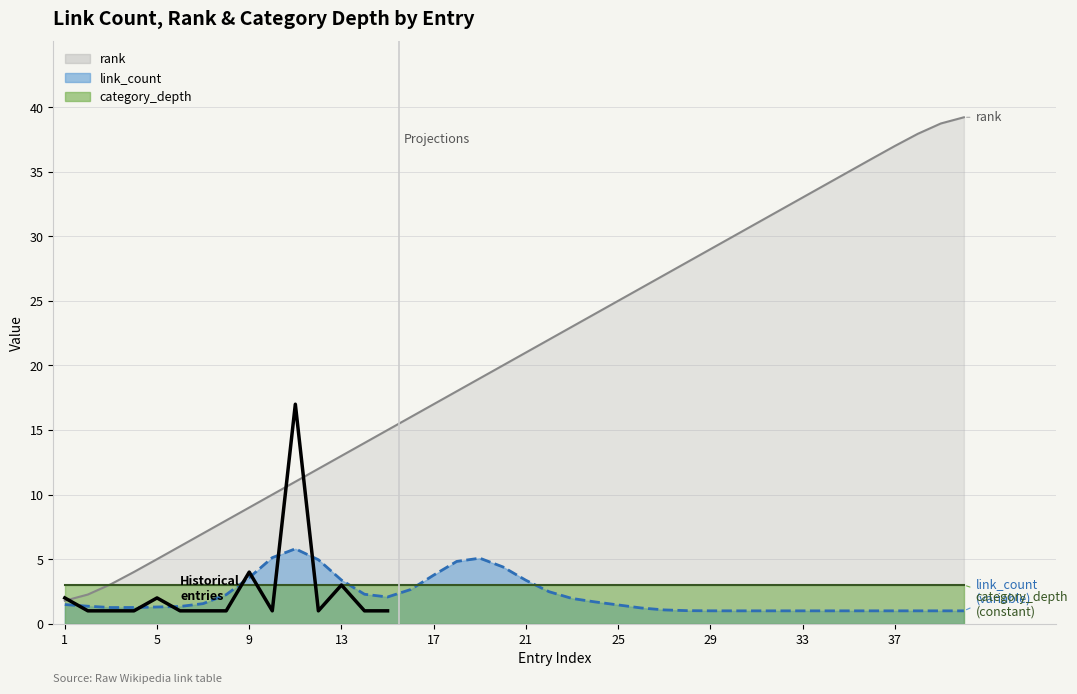

The value of rank at 21 is 21. True or false?

True